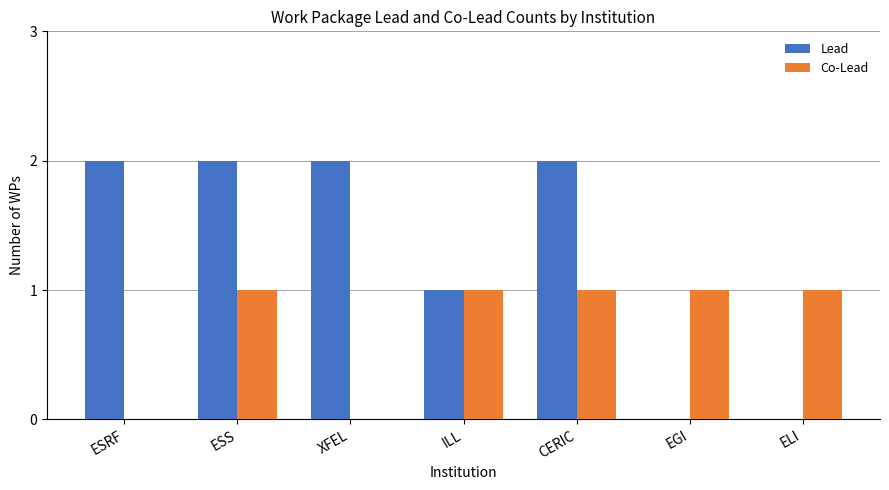

Reading left to right, transcribe all the data shown in this chart.

Lead: ESRF=2	ESS=2	XFEL=2	ILL=1	CERIC=2	EGI=0	ELI=0
Co-Lead: ESRF=0	ESS=1	XFEL=0	ILL=1	CERIC=1	EGI=1	ELI=1